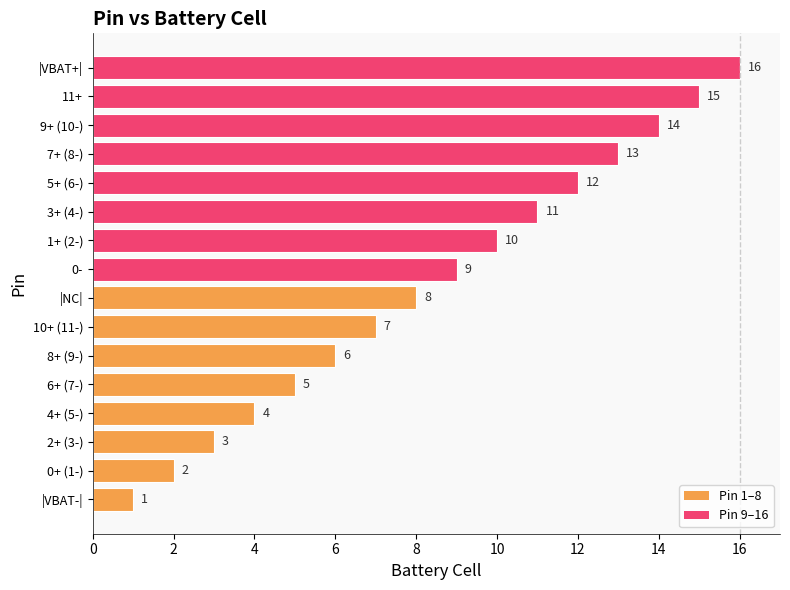

True or false: the data shows 4 at 1+ (2-).

False